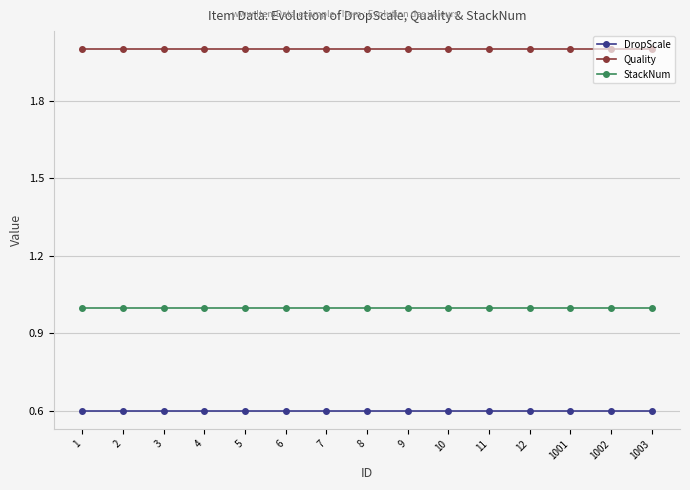

What is the maximum value shown in the chart?

2.0